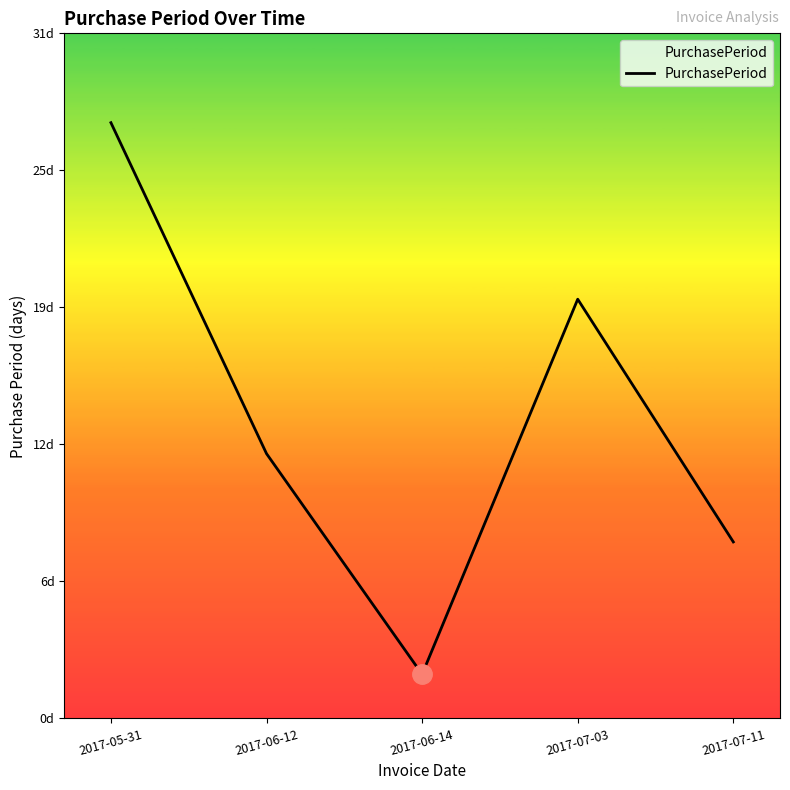

Approximately how many times larger is the value at 2017-05-31 compared to 2017-07-03?

1.4